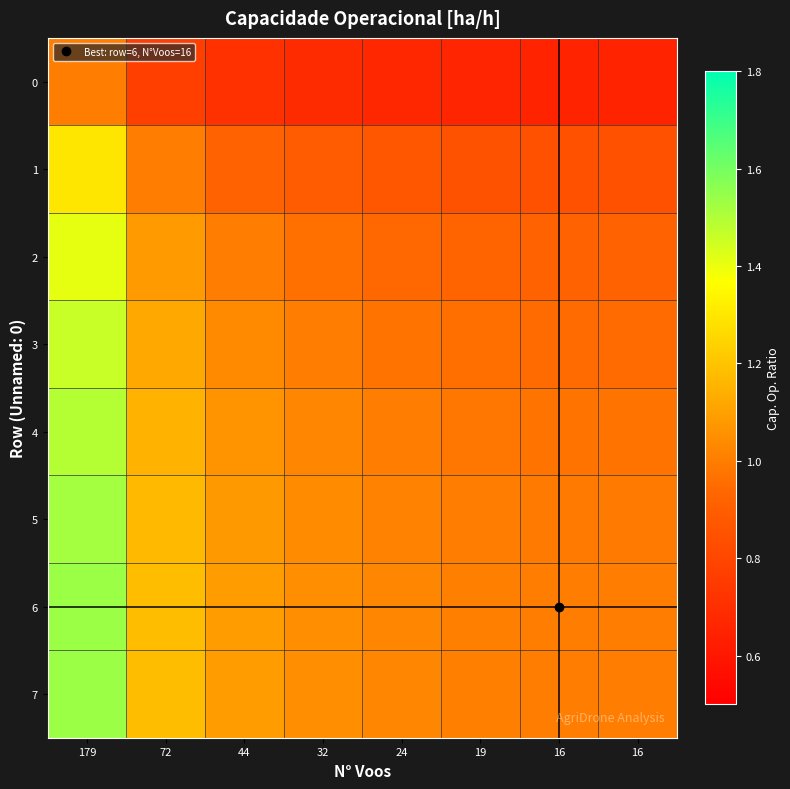

Reading left to right, transcribe all the data shown in this chart.

0: 179=1.0	72=0.8	44=0.7	32=0.7	24=0.7	19=0.7	16=0.7	16=0.7
1: 179=1.3	72=1.0	44=0.9	32=0.9	24=0.9	19=0.9	16=0.8	16=0.8
2: 179=1.4	72=1.1	44=1.0	32=1.0	24=0.9	19=0.9	16=0.9	16=0.9
3: 179=1.5	72=1.1	44=1.0	32=1.0	24=1.0	19=1.0	16=1.0	16=1.0
4: 179=1.5	72=1.2	44=1.1	32=1.0	24=1.0	19=1.0	16=1.0	16=1.0
5: 179=1.5	72=1.2	44=1.1	32=1.0	24=1.0	19=1.0	16=1.0	16=1.0
6: 179=1.5	72=1.2	44=1.1	32=1.1	24=1.0	19=1.0	16=1.0	16=1.0
7: 179=1.5	72=1.2	44=1.1	32=1.1	24=1.0	19=1.0	16=1.0	16=1.0